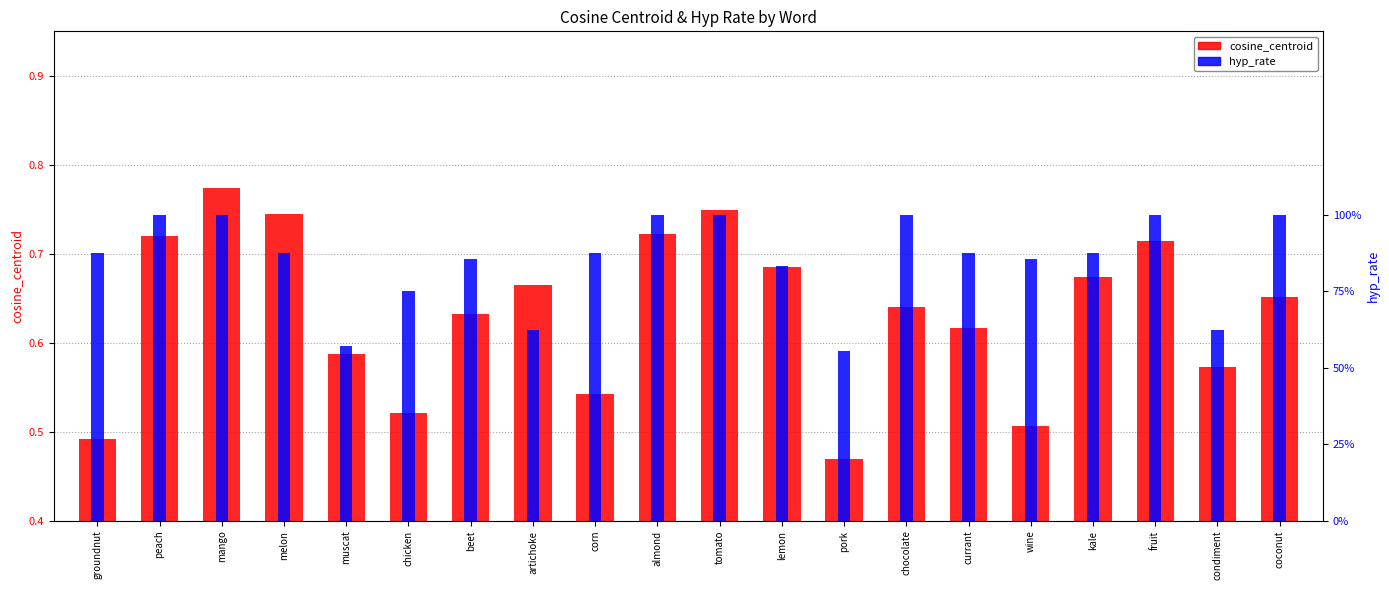

What are all the series names shown in the legend?

cosine_centroid, hyp_rate